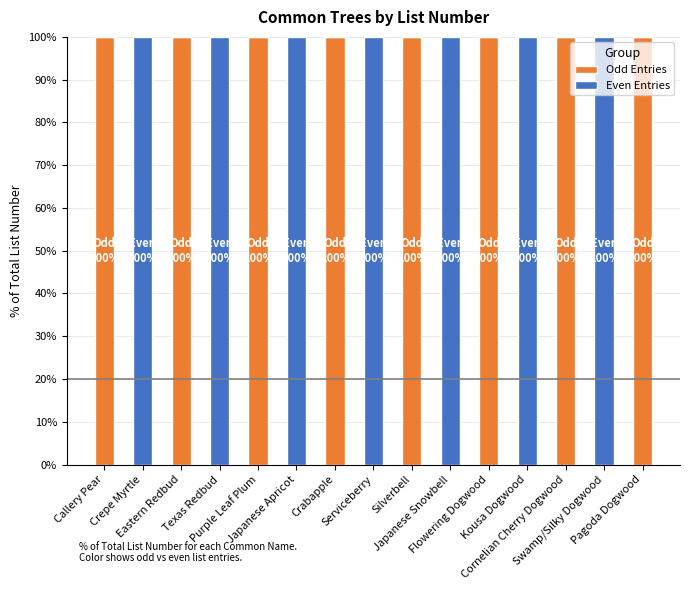

What is the sum of all Odd Entries values?

800